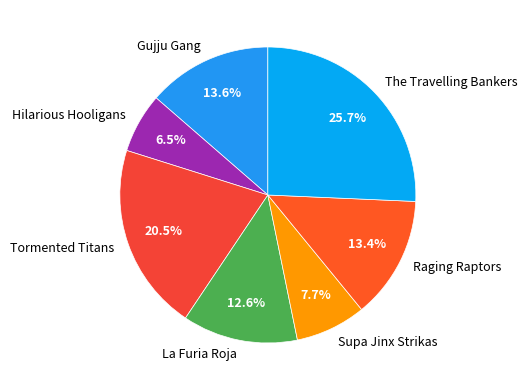

What percentage do Supa Jinx Strikas and Gujju Gang together represent?

21.3%